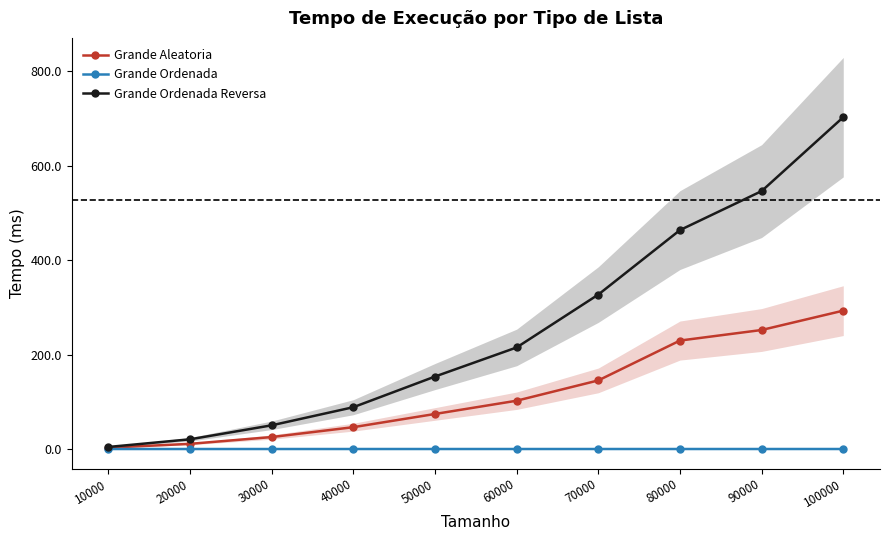

How many values in the Grande Ordenada Reversa series are below 215?

5